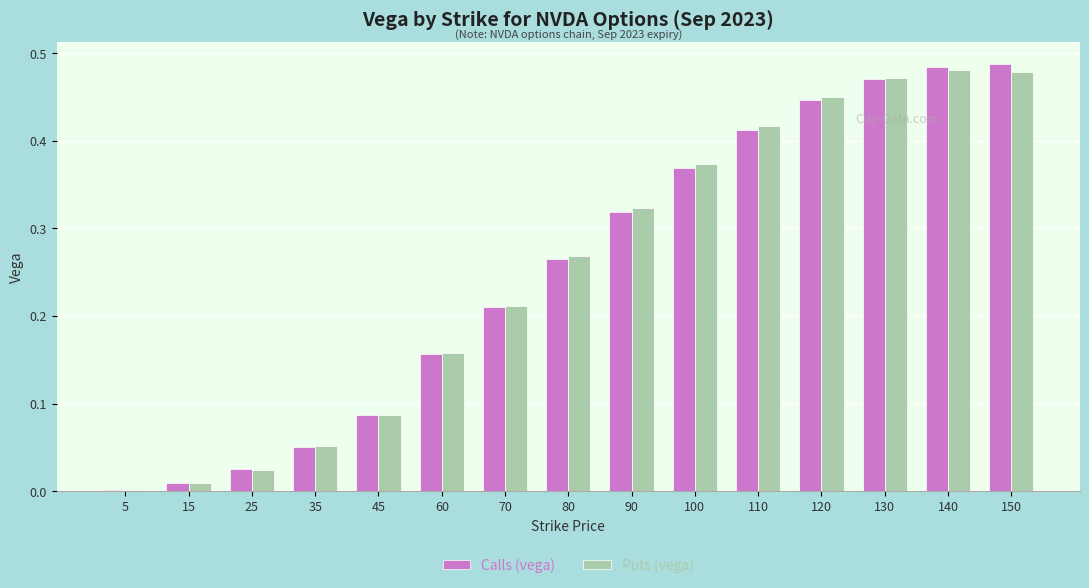

What is the sum of all Puts (vega) values?

3.8